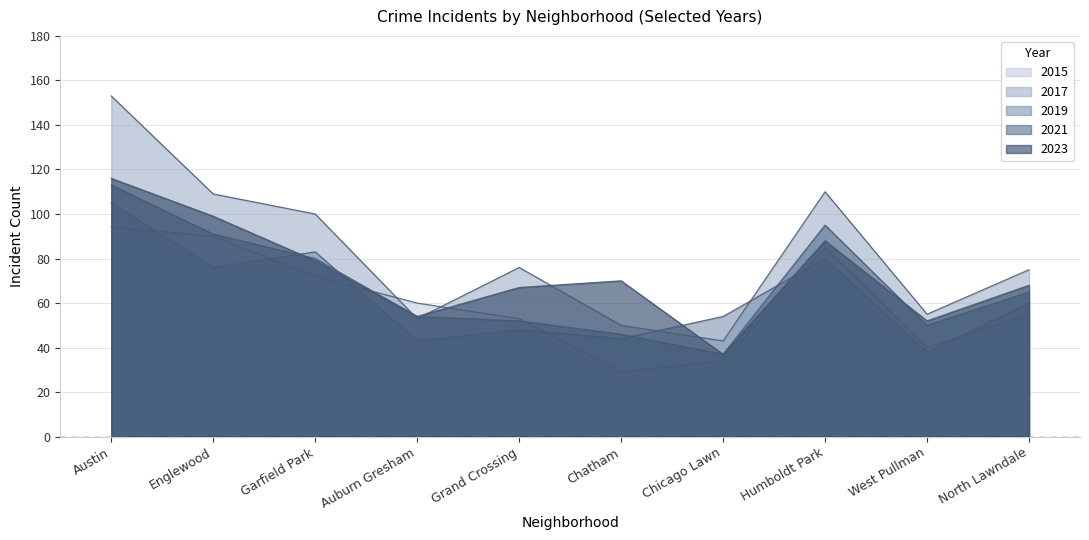

How many data points in 2023 are above 70?

4